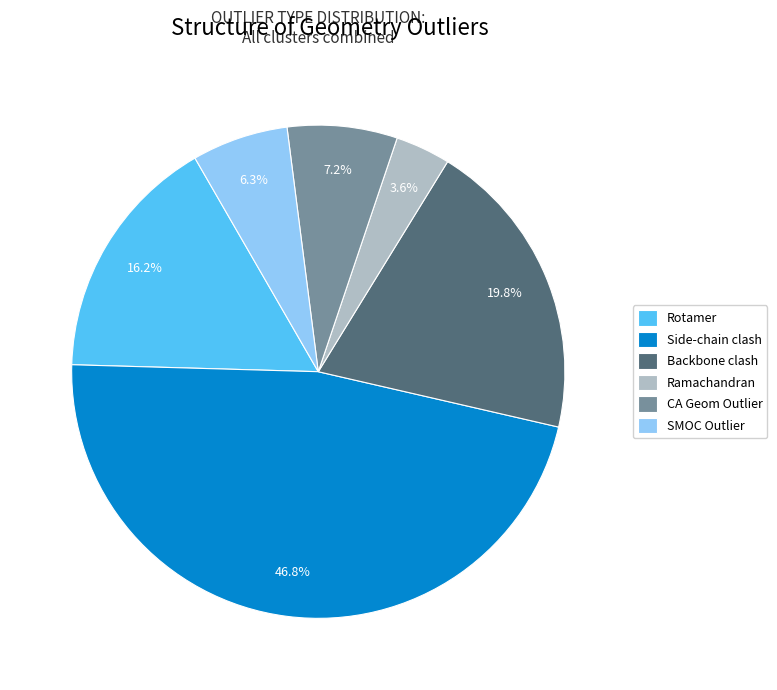

Which slice is the largest?

Side-chain clash